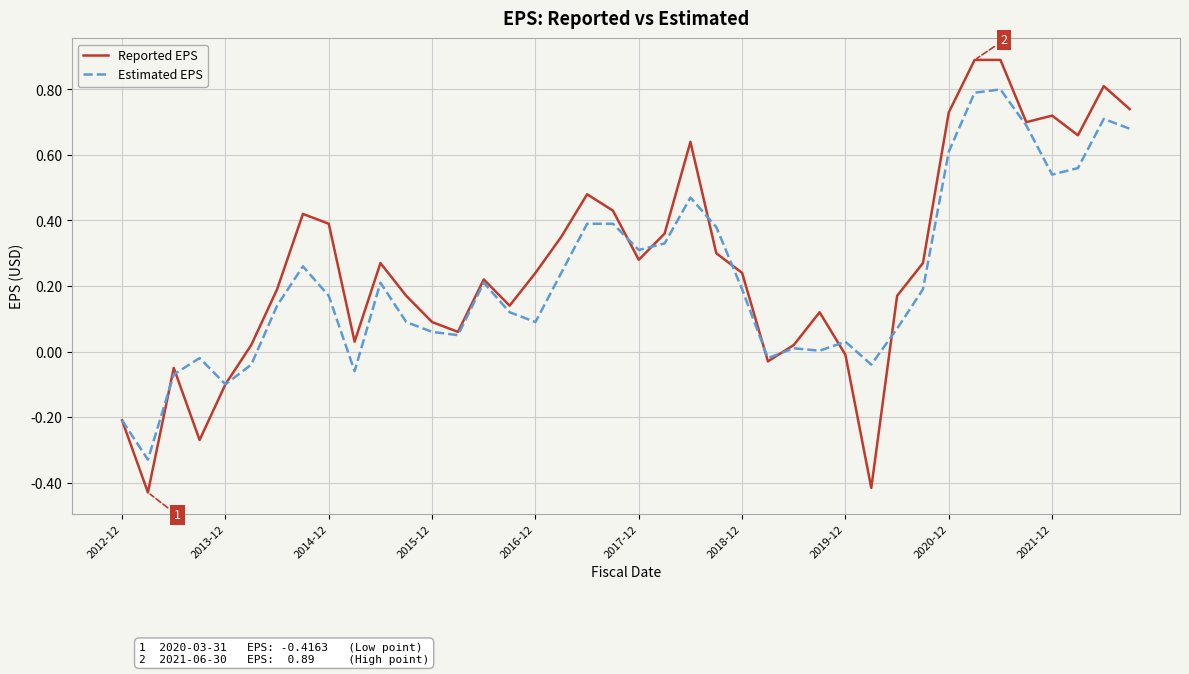

Which series has the largest range (max minus min)?

Reported EPS